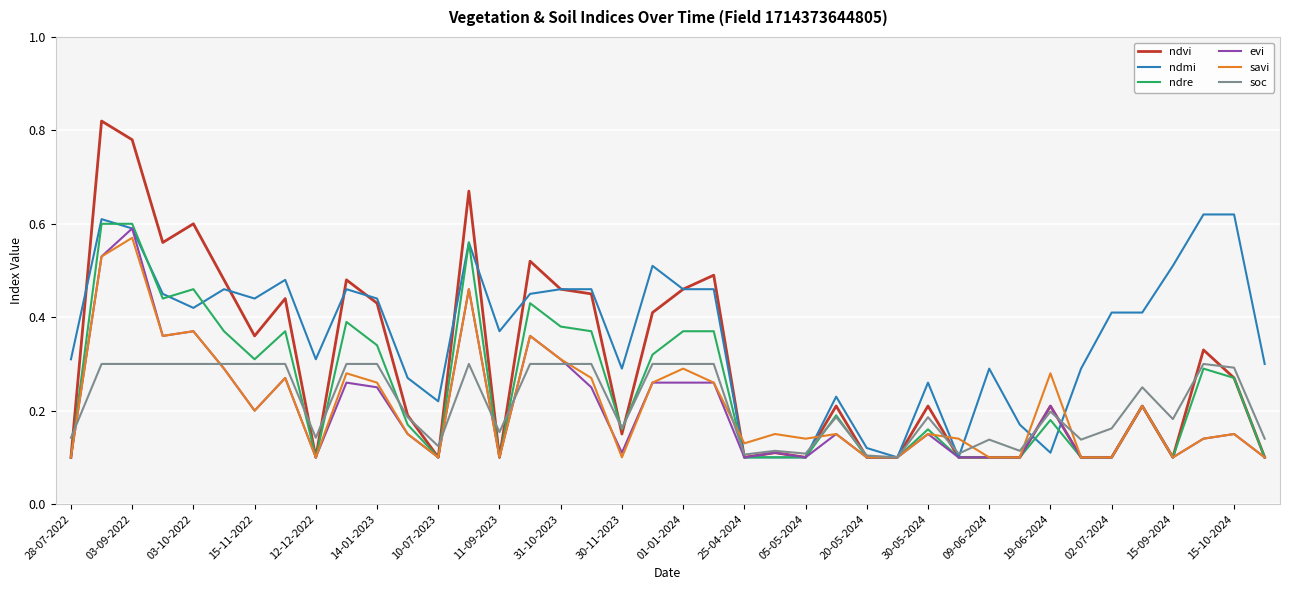

Which series has the largest total across all categories?

ndmi